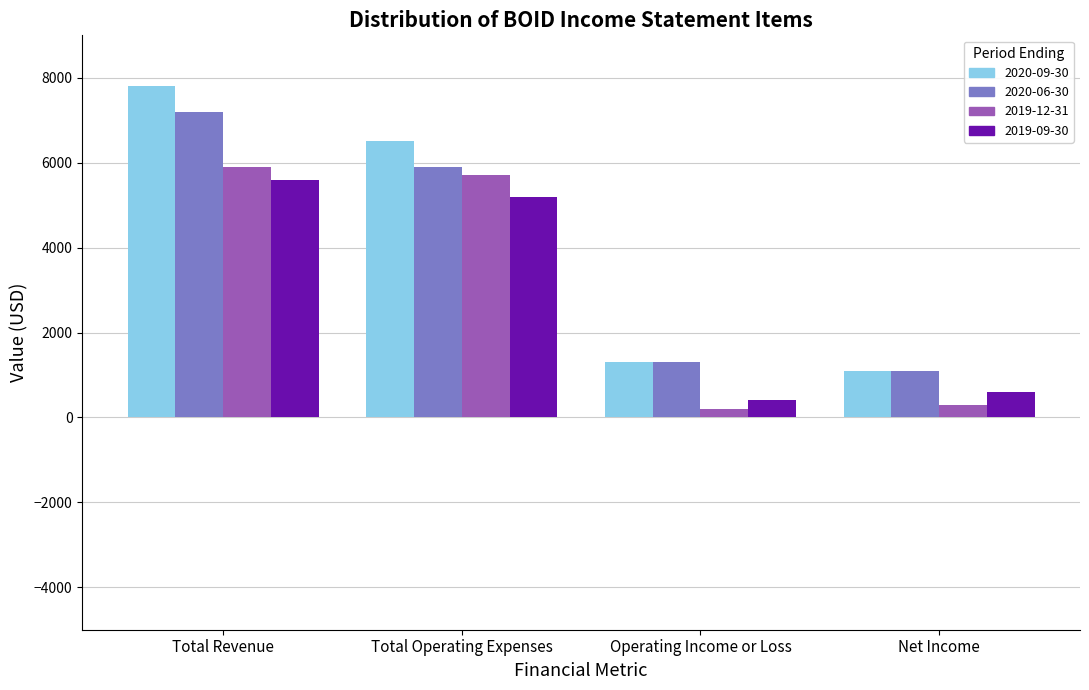

Count the number of data series in this chart.

4